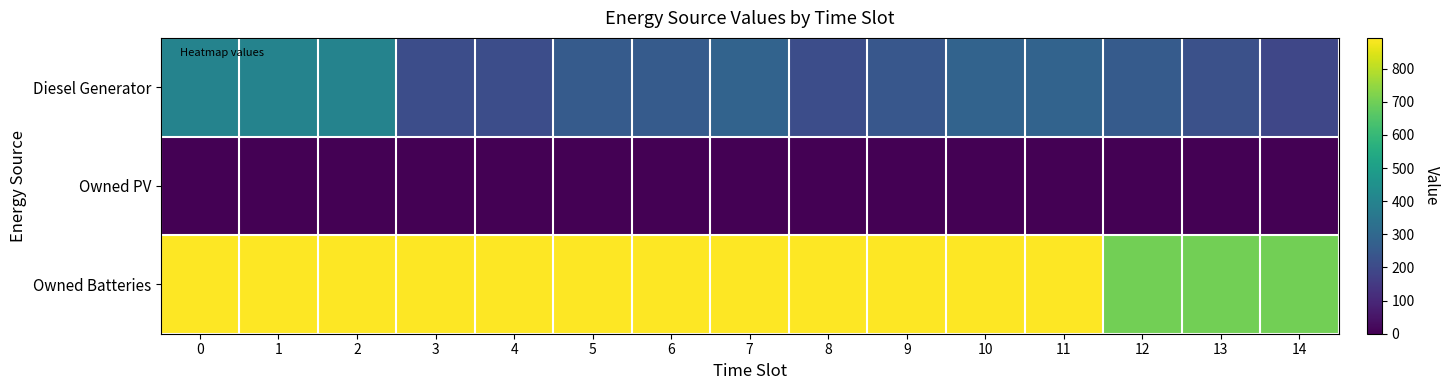

Which series has the widest spread of values?

Diesel Generator